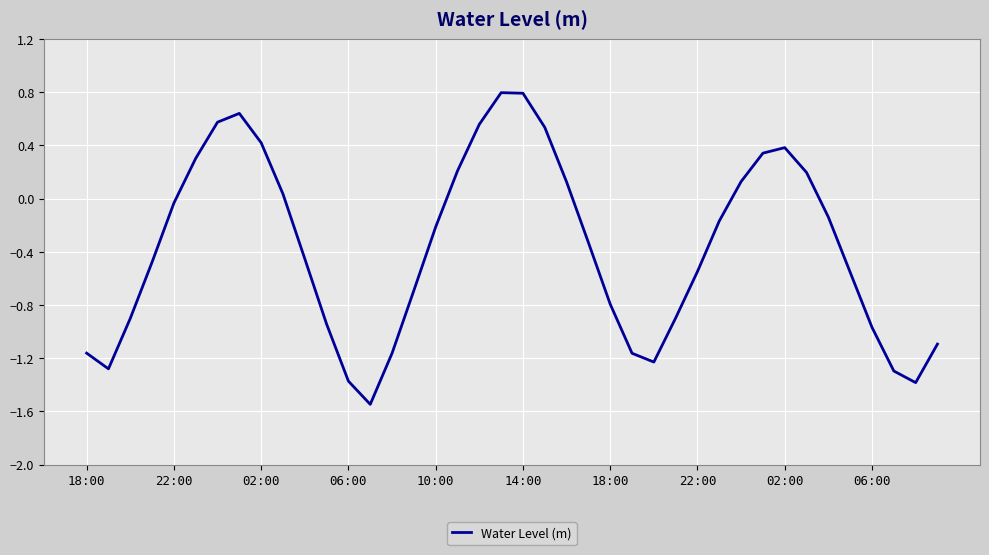

What is the greatest value displayed?

0.8